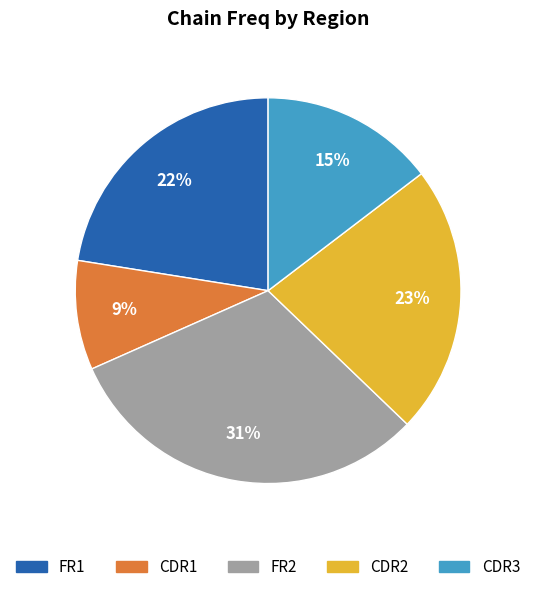

The CDR1 slice represents 1% of the pie. True or false?

False